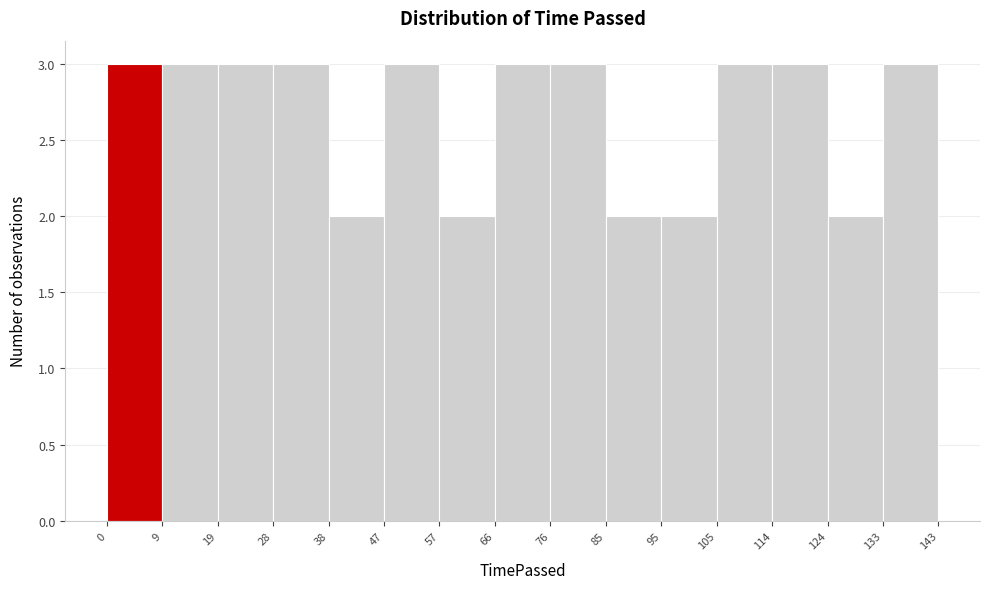

Reading left to right, transcribe this chart: for each bar, give the range it covers on the x-axis and its height. The values are not printed on the chart, so give them approximately, as read against the axis.

0 to 9: 3
9 to 19: 3
19 to 28: 3
28 to 38: 3
38 to 47: 2
47 to 57: 3
57 to 66: 2
66 to 76: 3
76 to 85: 3
85 to 95: 2
95 to 105: 2
105 to 114: 3
114 to 124: 3
124 to 133: 2
133 to 143: 3